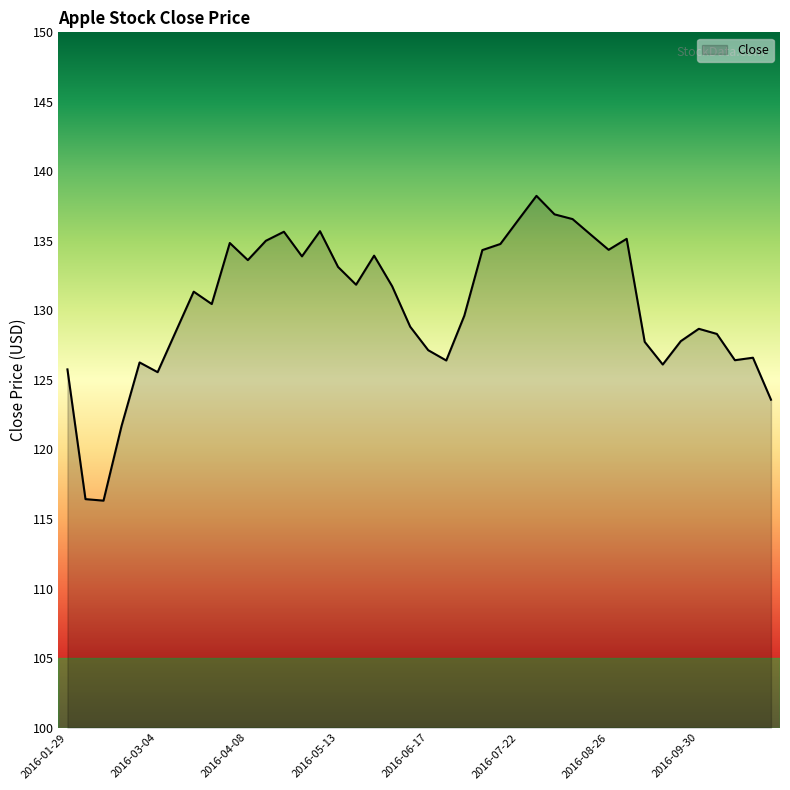

Does the chart display data point markers on the line(s)?

No